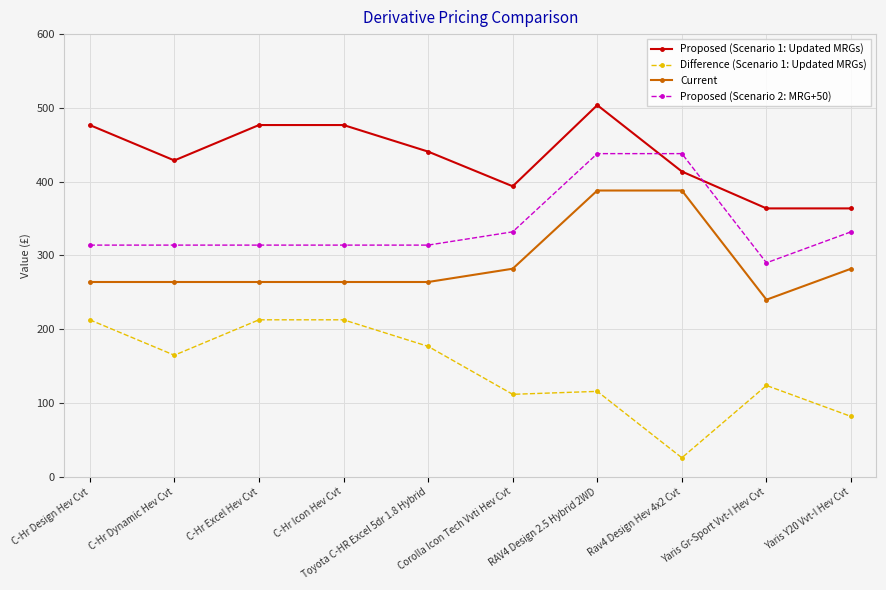

At which category is the sum across all series the highest?

RAV4 Design 2.5 Hybrid 2WD